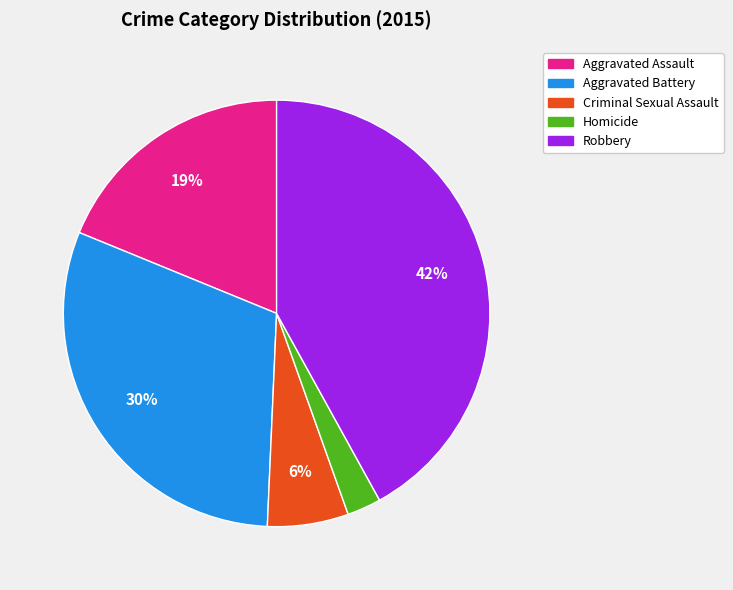

Combined, do Criminal Sexual Assault and Aggravated Battery account for over 50%?

No